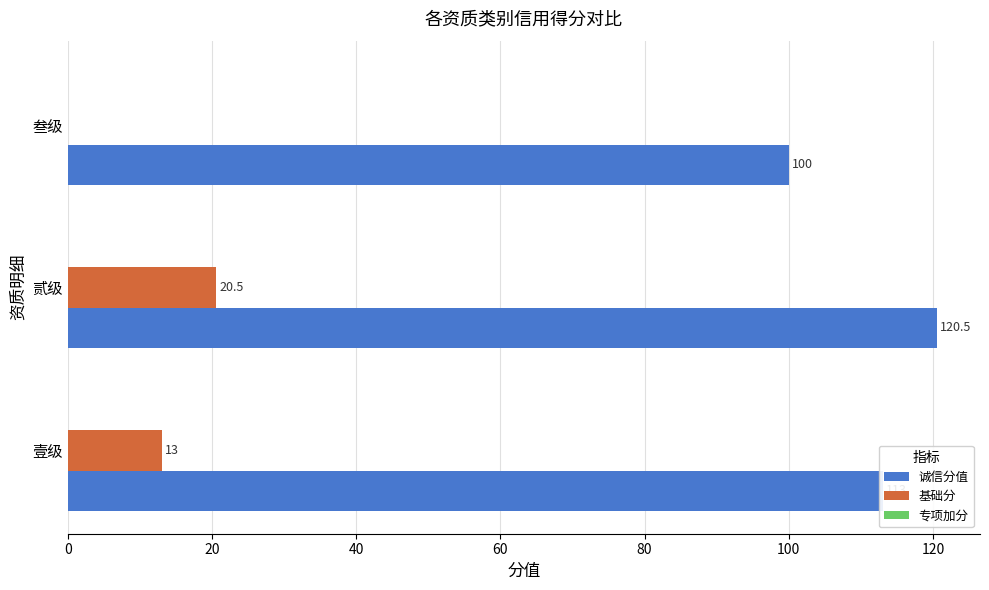

What is the sum of all 诚信分值 values?

333.5